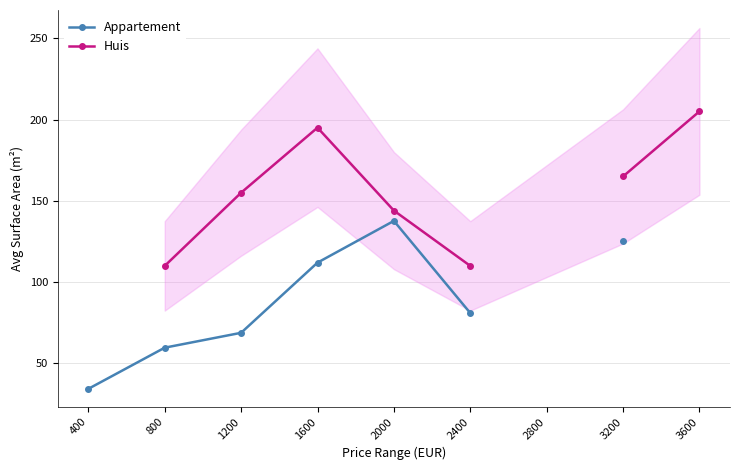

At 2400, list the series in order from largest to smallest.

Huis, Appartement